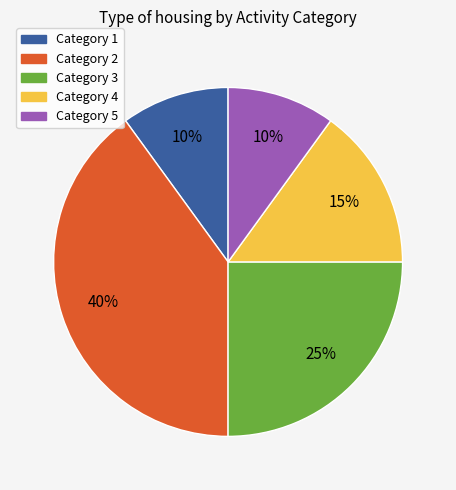

To the nearest percent, what is the difference between the largest and smallest slice percentages?

30%